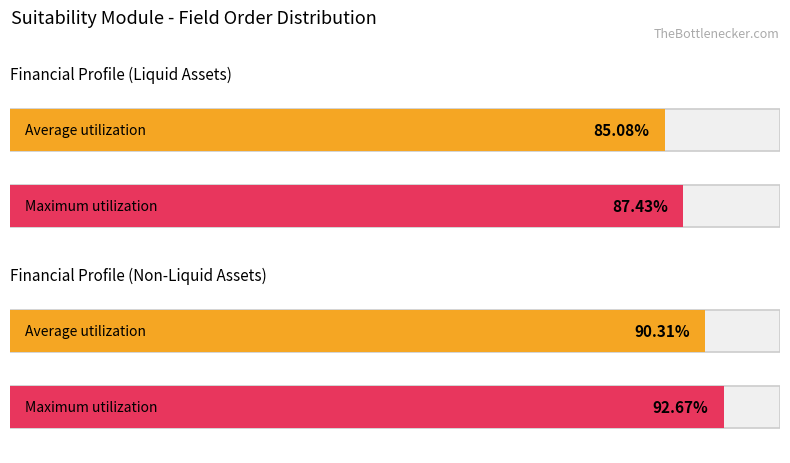

Are the bars horizontal?

Yes